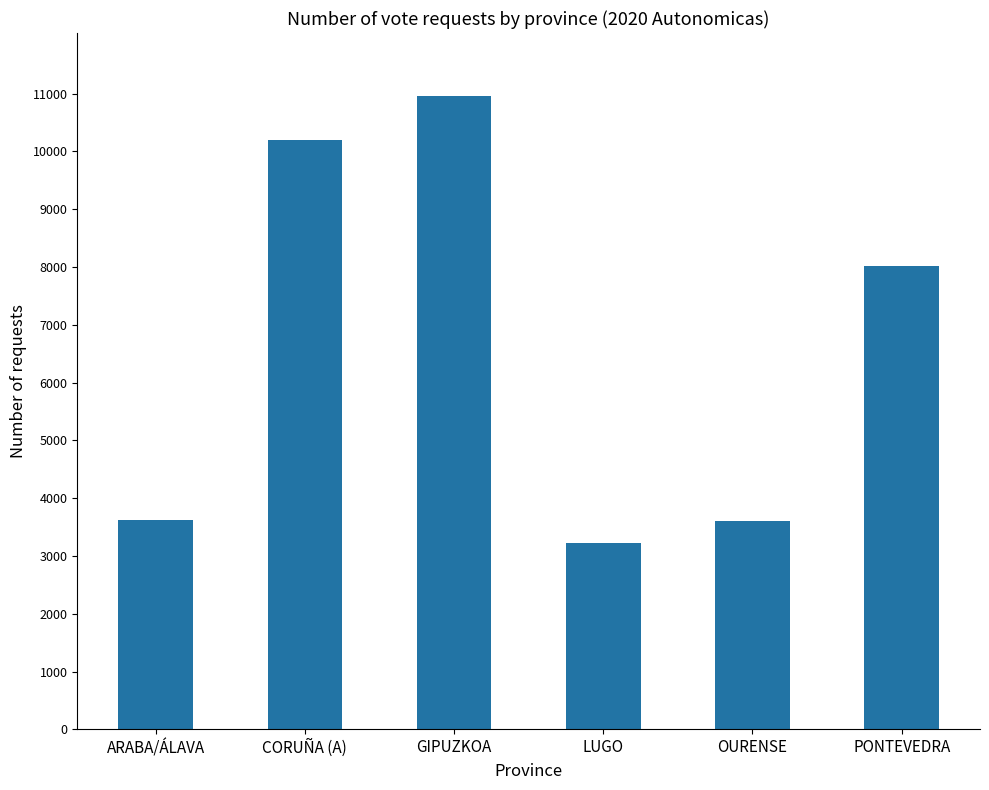

At which label does the data first exceed 8022?

CORUÑA (A)